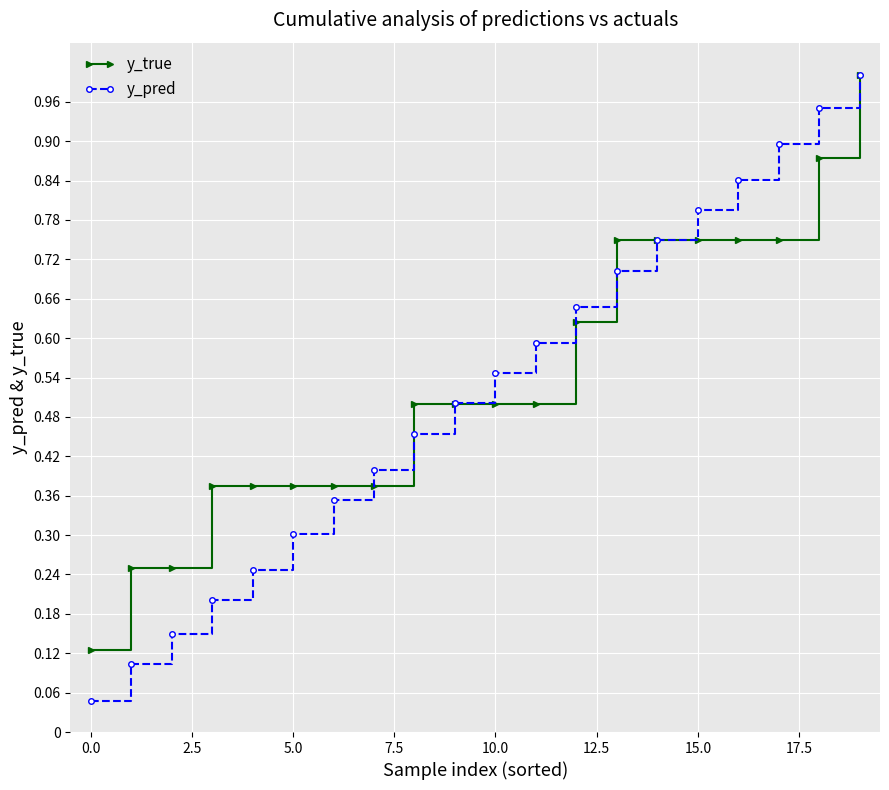

Which series has the widest spread of values?

y_pred